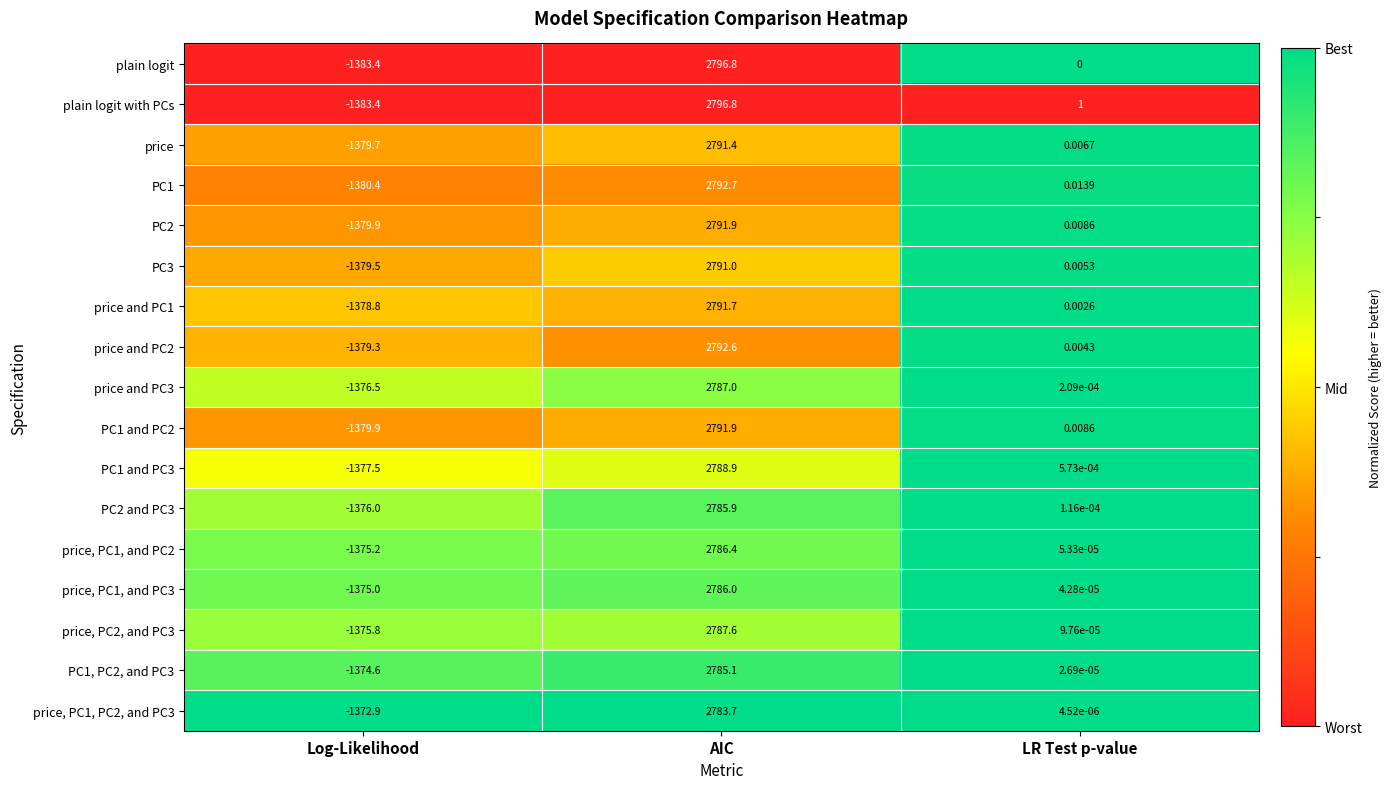

At which category is the sum across all series the highest?

AIC